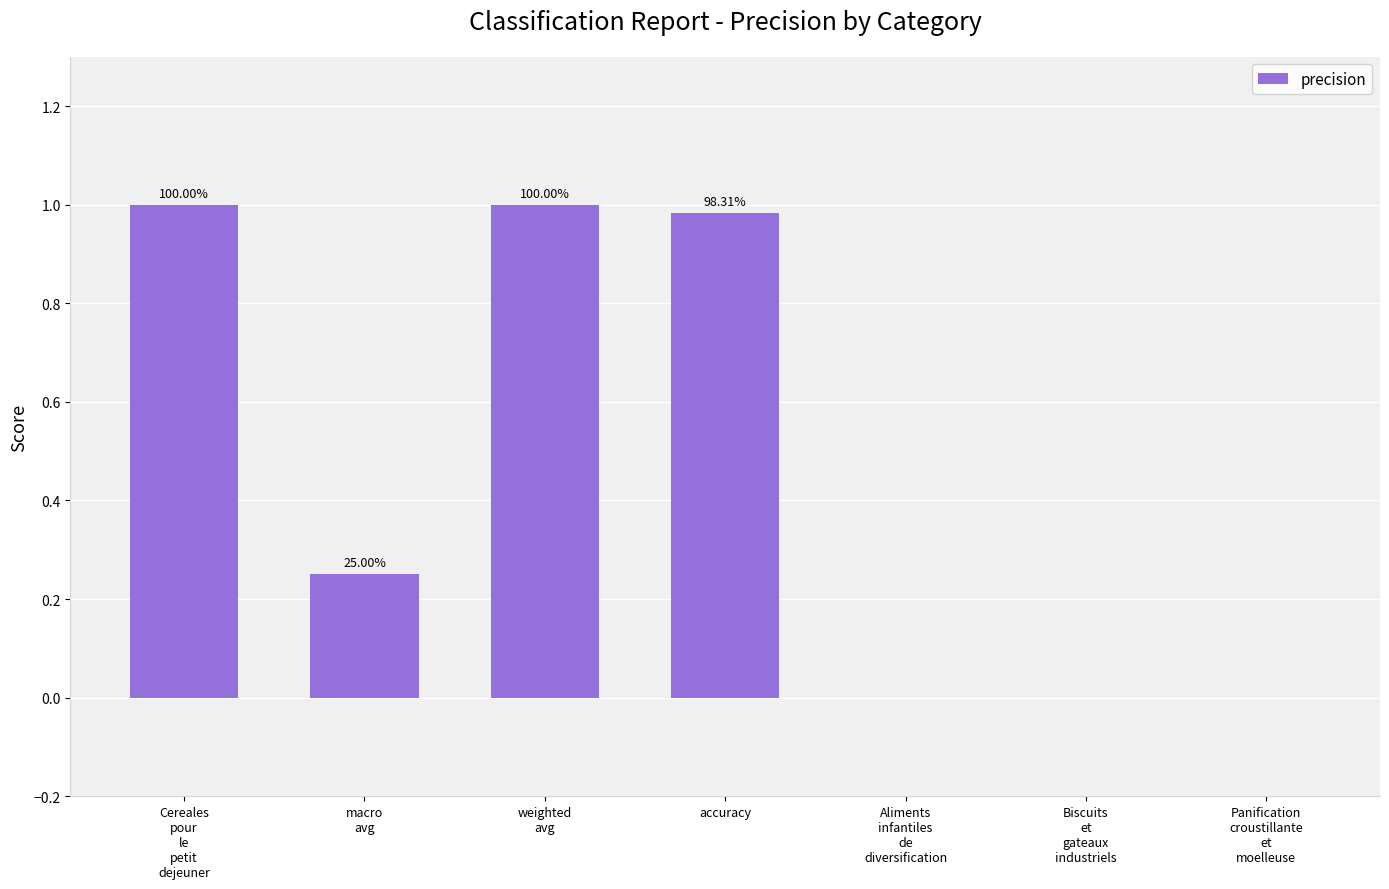

What is the difference between the values at Aliments
infantiles
de
diversification and Cereales
pour
le
petit
dejeuner?

1.0